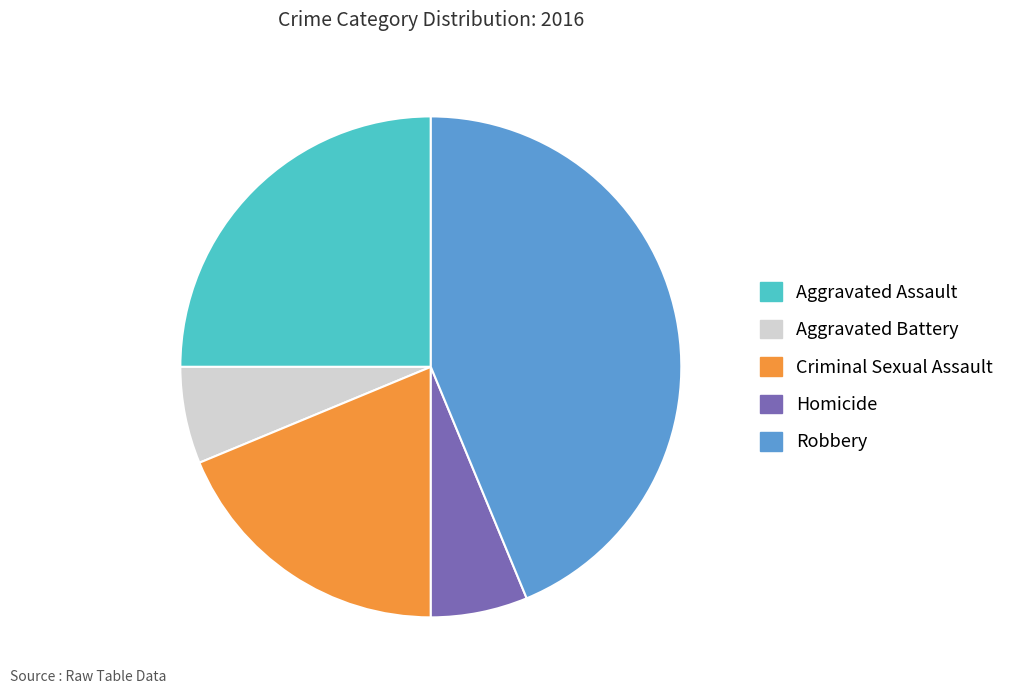

Combined, do Robbery and Aggravated Assault account for over 50%?

Yes